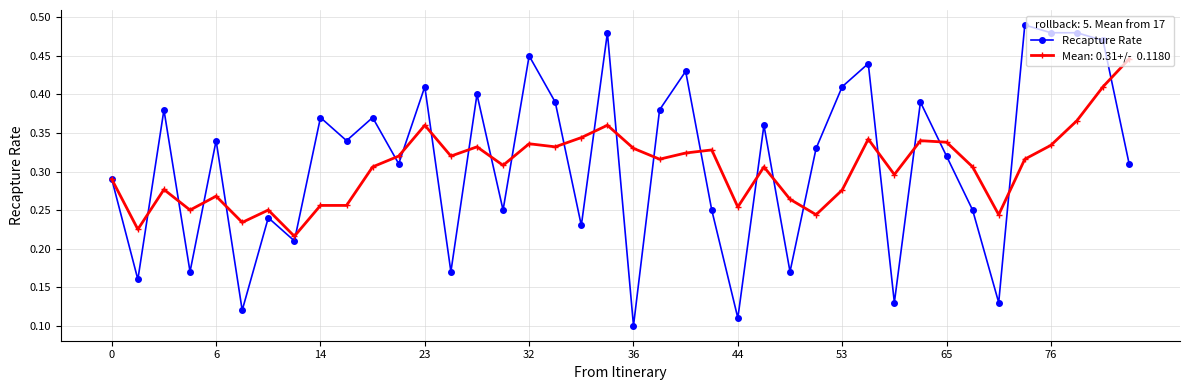

Does the chart have visible grid lines?

Yes